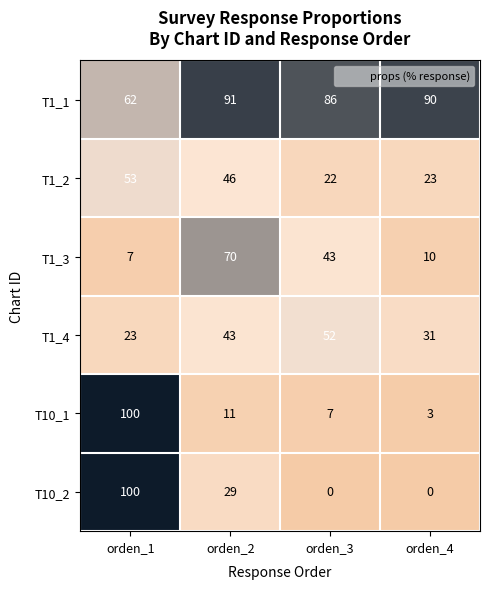

Reading left to right, extract all data points from this chart.

T1_1: 62	91	86	90
T1_2: 53	46	22	23
T1_3: 7	70	43	10
T1_4: 23	43	52	31
T10_1: 100	11	7	3
T10_2: 100	29	0	0